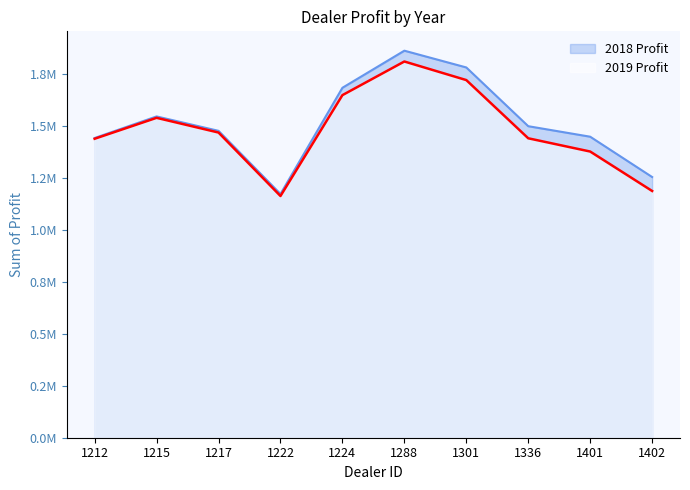

The 2018 Profit series shows 1870695.5 at 1222. True or false?

False